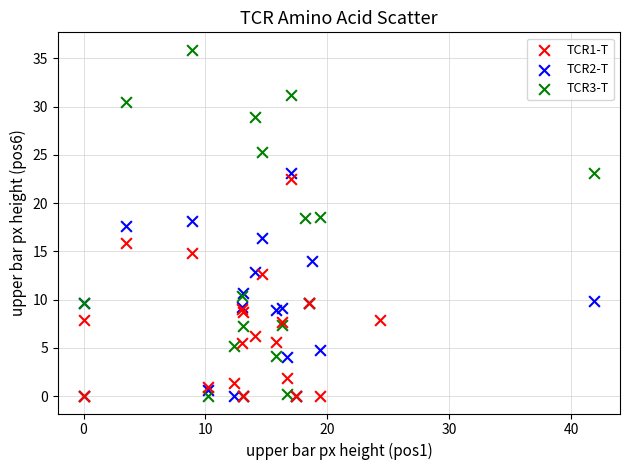

Which series reaches the maximum Y coordinate?

TCR3-T